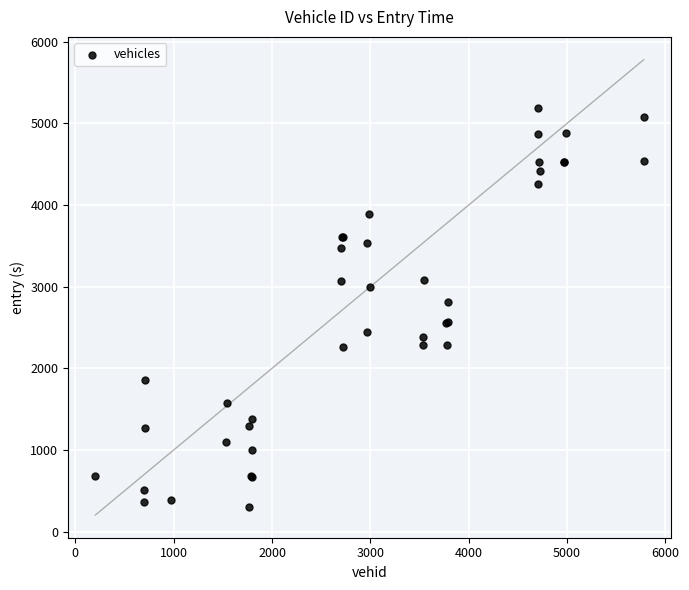

What Y value in the scatter plot is closest to 2744?

2812.0